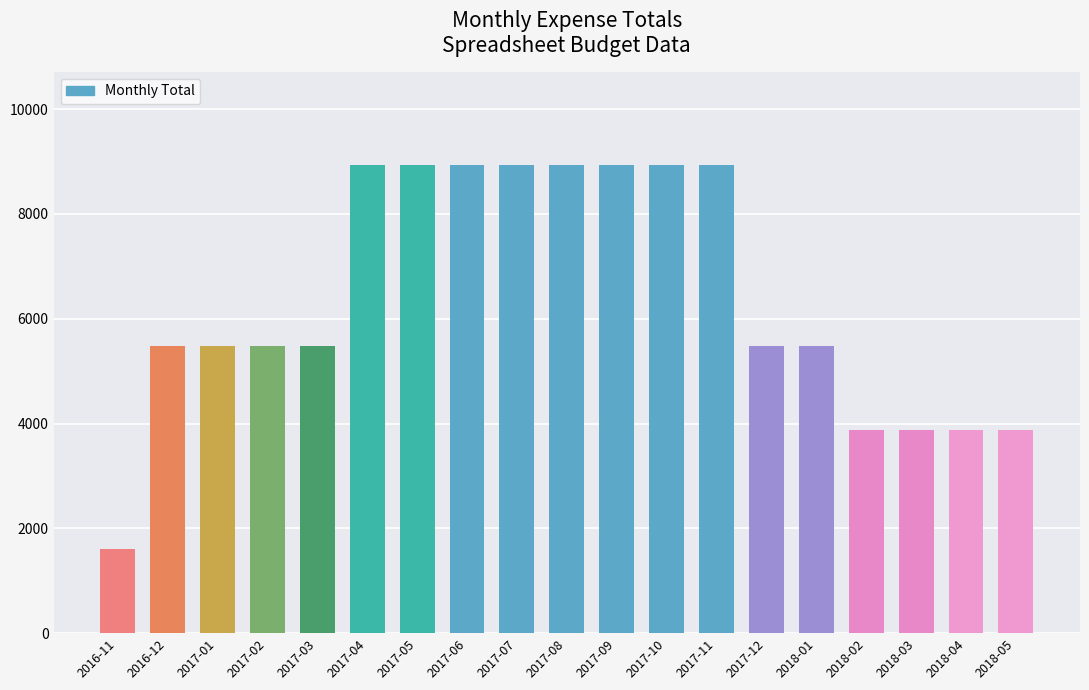

Is it true that the value at 2017-09 is 8927?

True